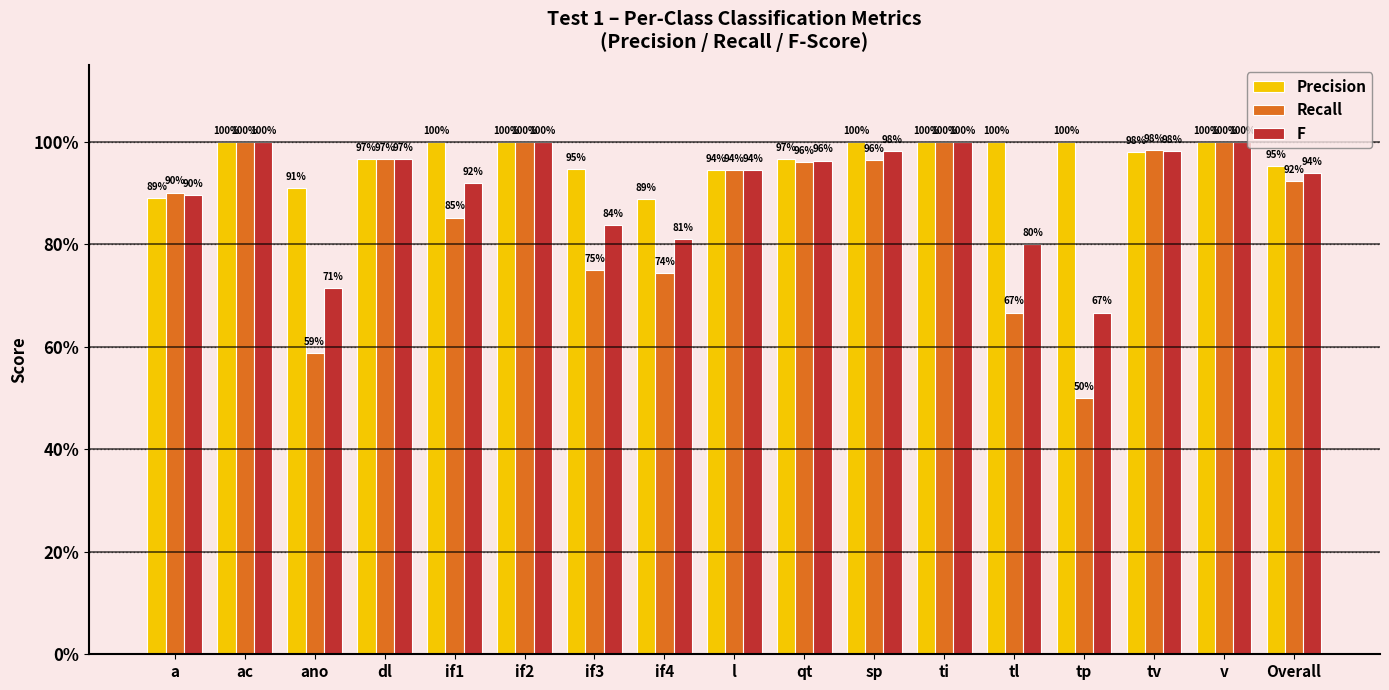

What are all the series names shown in the legend?

Precision, Recall, F